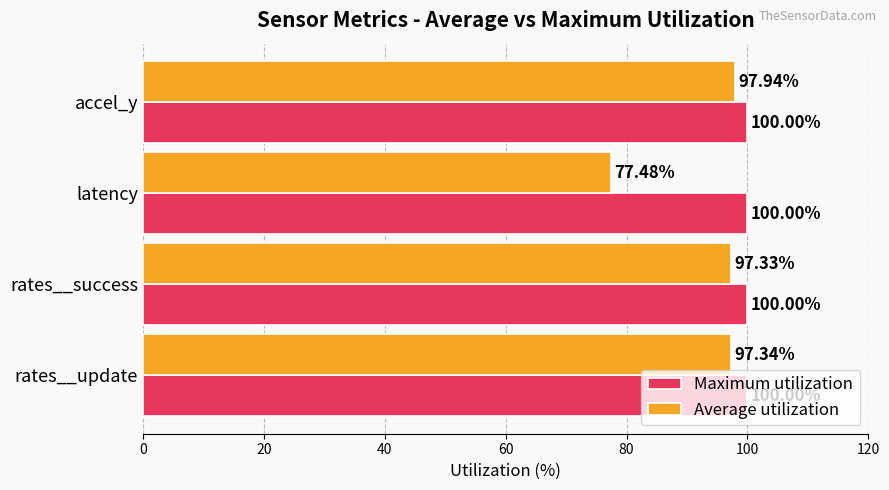

At which label is Average utilization closest to 87?

latency